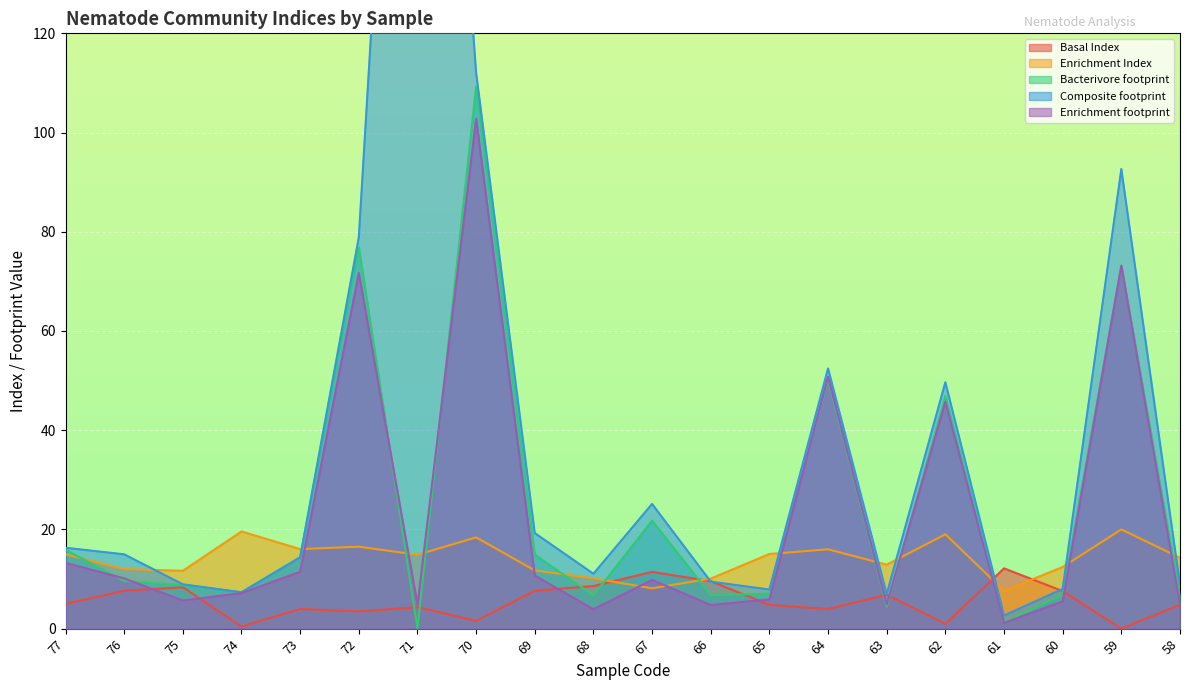

At which label does Bacterivore footprint first exceed 9?

77